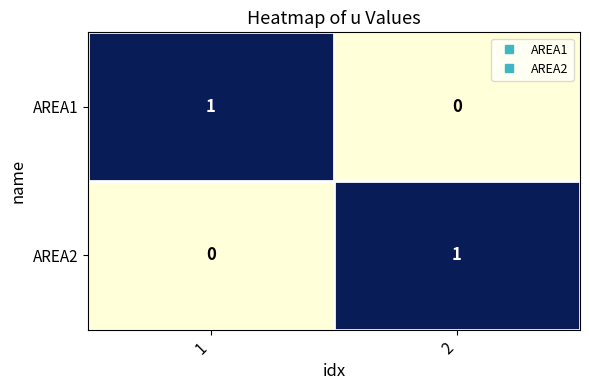

Is it true that AREA2 equals 1 at 2?

True